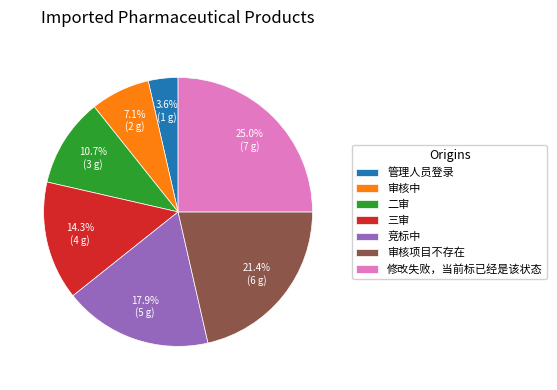

What percentage is NOT represented by 管理人员登录?

96.4%